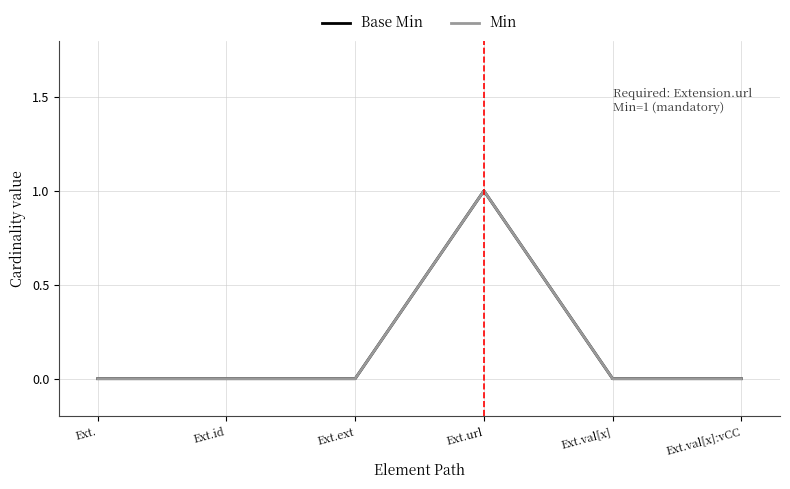

True or false: Min and Base Min intersect in this chart.

False